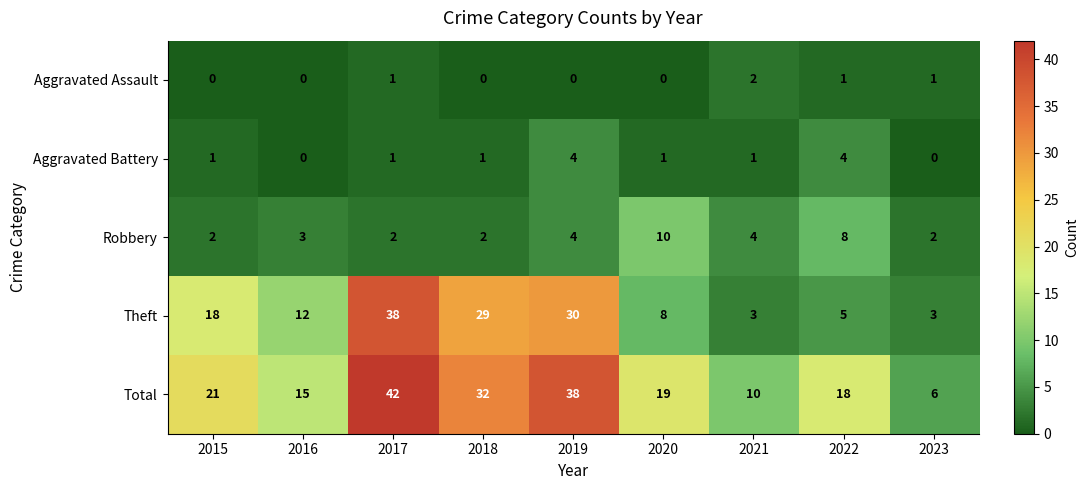

Count the Aggravated Assault values in the range 0 to 1.

8